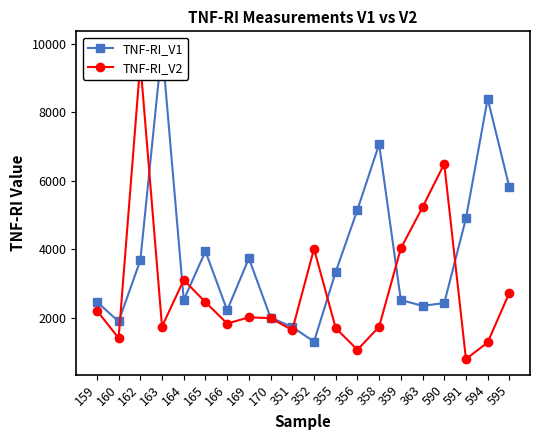

Between which two adjacent categories do TNF-RI_V1 and TNF-RI_V2 first intersect?

160 and 162